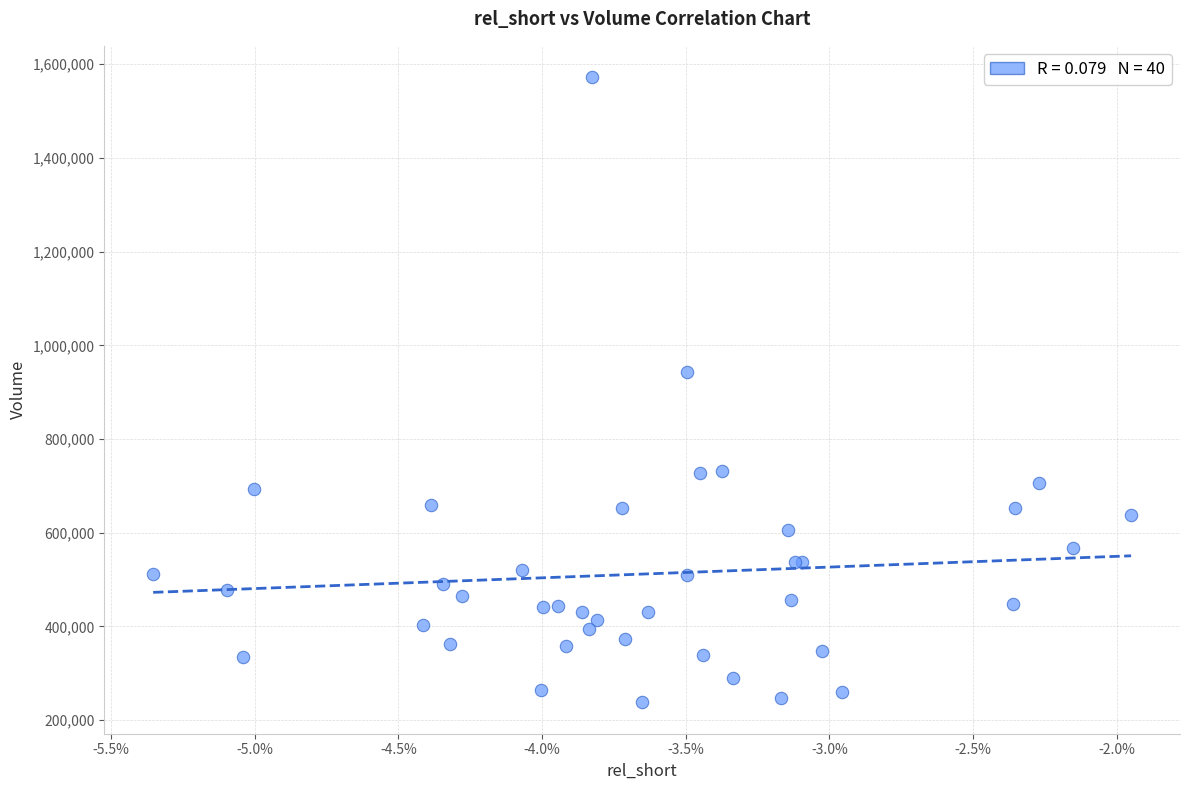

What Y value in the scatter plot is closest to 905100?

942600